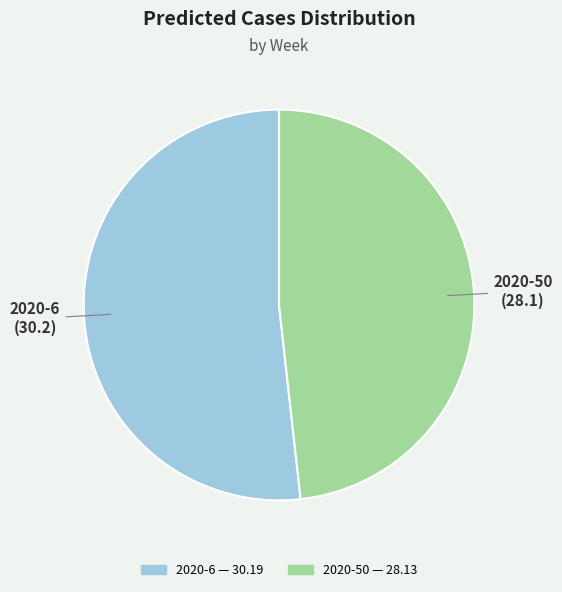

Rank the categories by value from lowest to highest.

2020-50, 2020-6